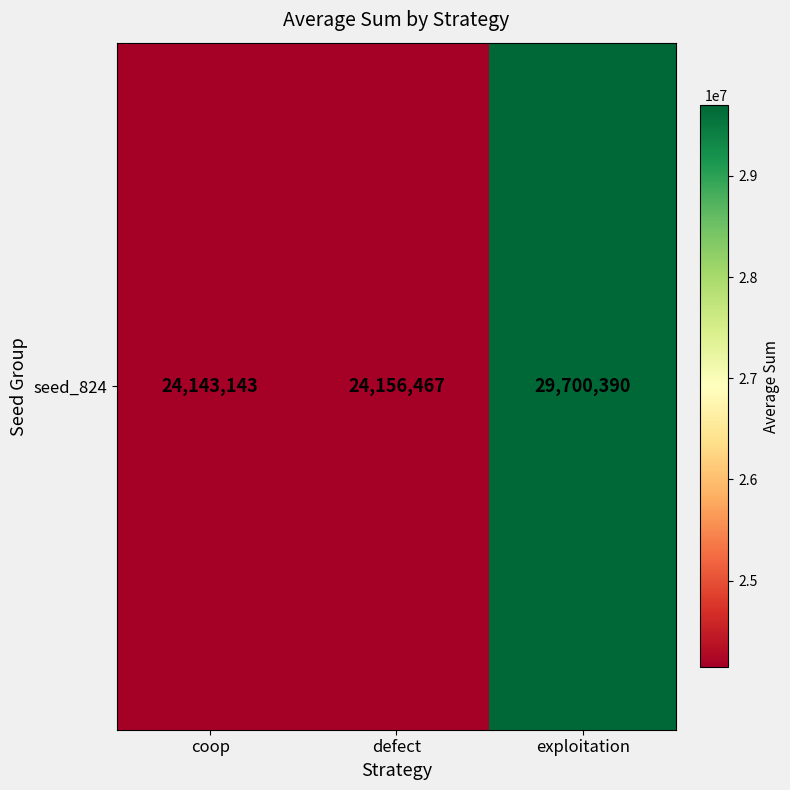

Is it true that the value at exploitation is 29700390?

True